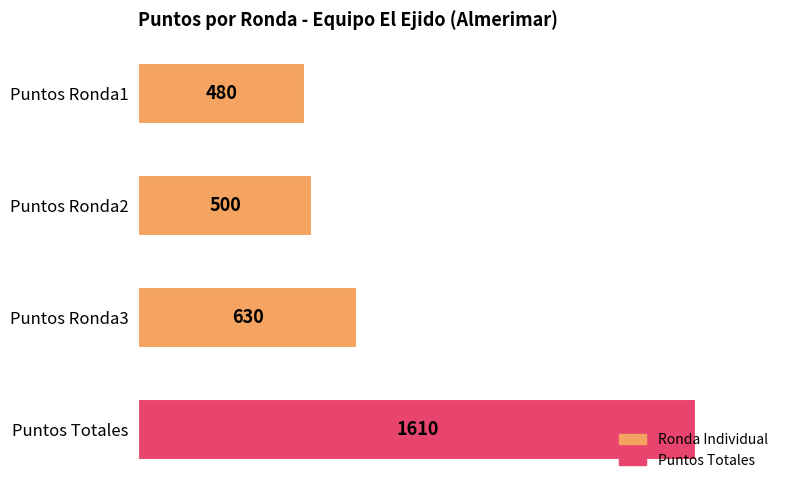

Which category has the highest value across all series?

Puntos Totales